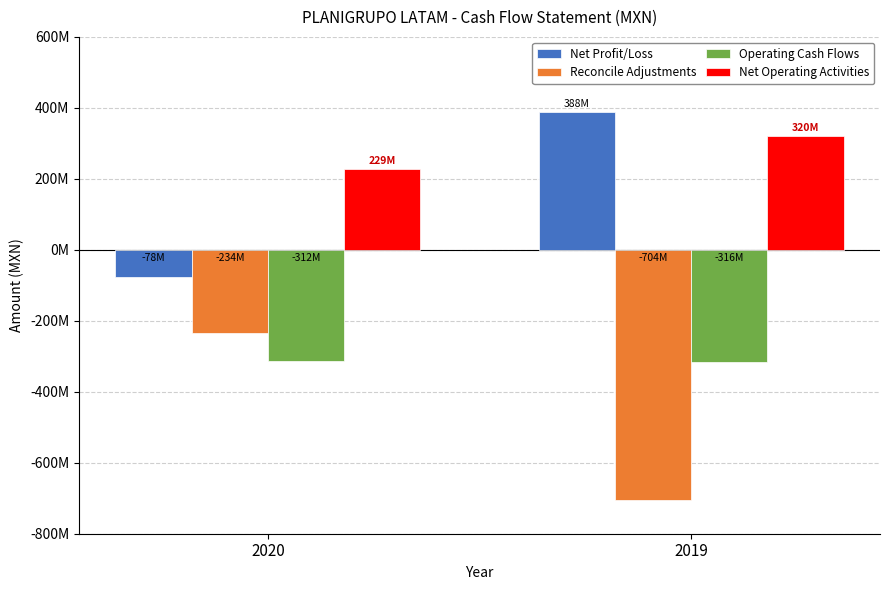

What are all the series names shown in the legend?

Net Profit/Loss, Reconcile Adjustments, Operating Cash Flows, Net Operating Activities